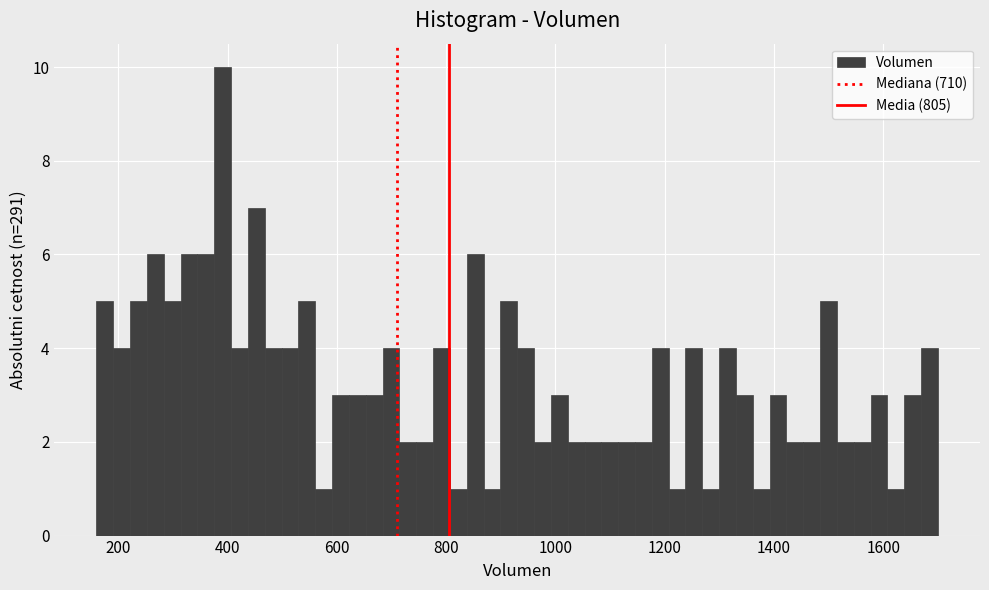

Around what value on the x-axis is the tallest bar? Give the approximate position of its centre, as read against the axis.

400